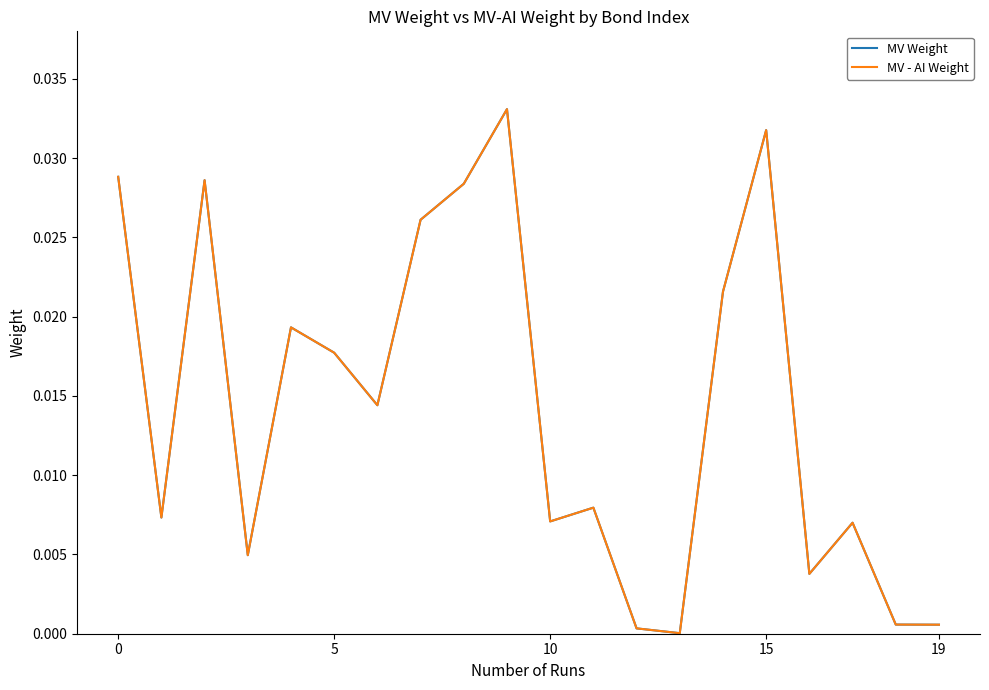

What is the sum of all MV - AI Weight values?

0.3